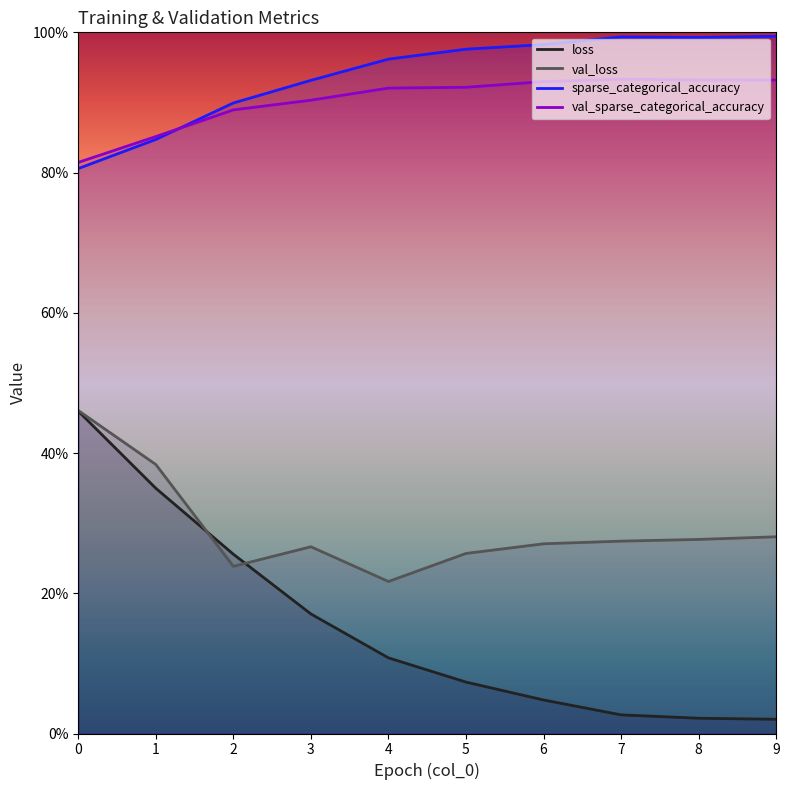

Rank the series by their maximum value, from highest to lowest.

sparse_categorical_accuracy, val_sparse_categorical_accuracy, val_loss, loss